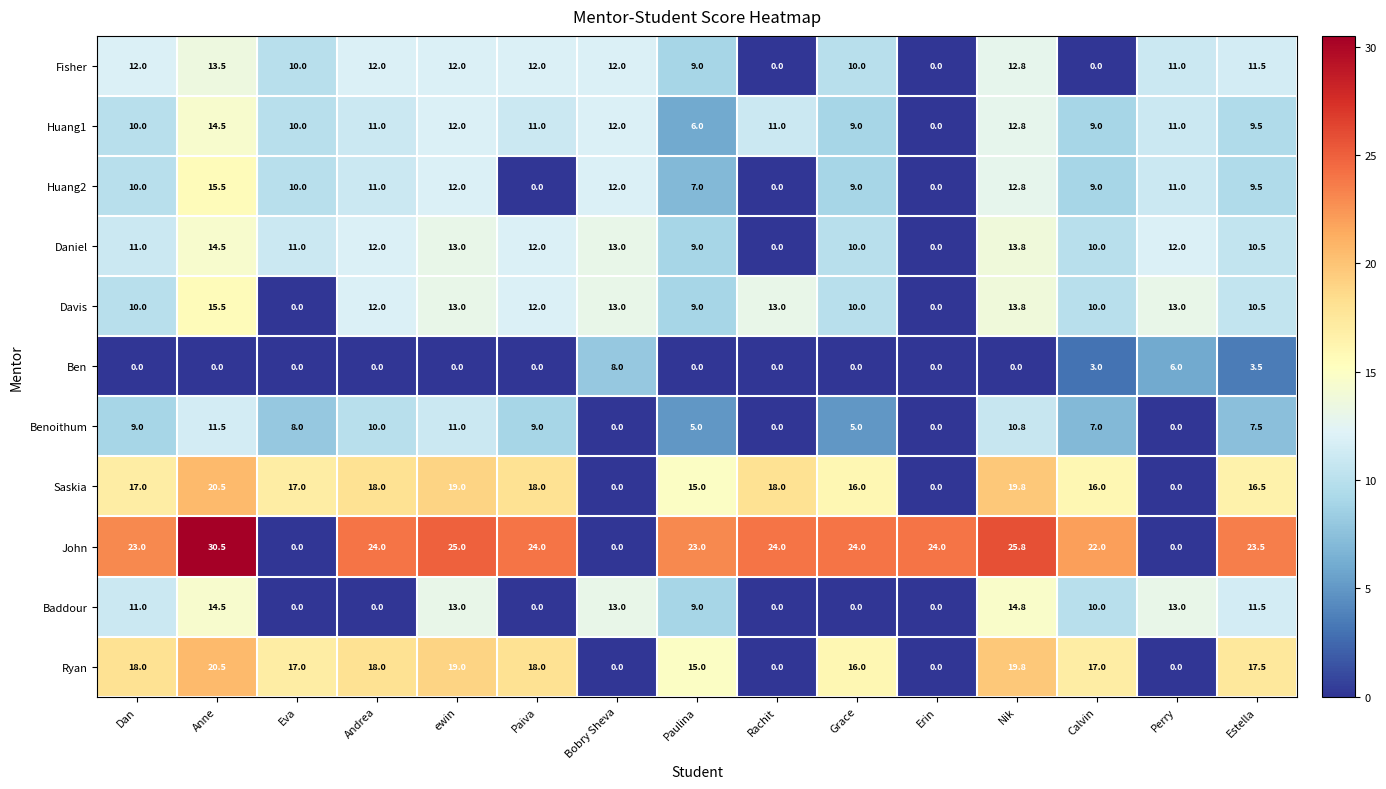

Count the number of data series in this chart.

11